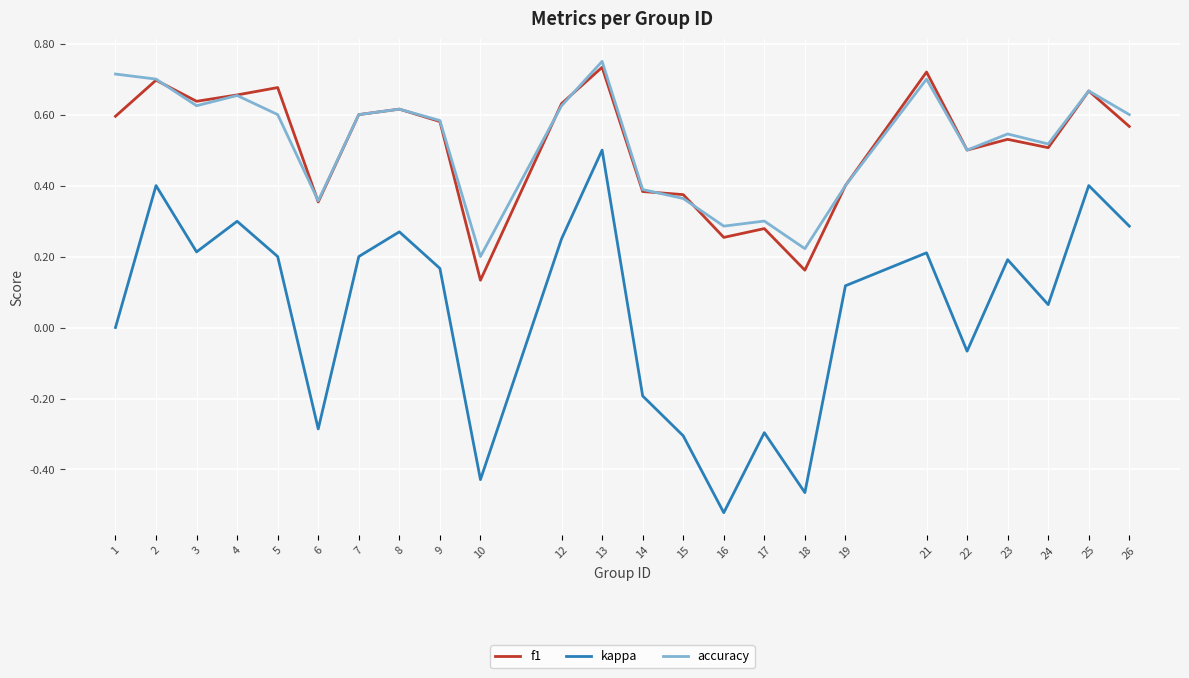

True or false: f1 has a value of 0.4 at 15.

True